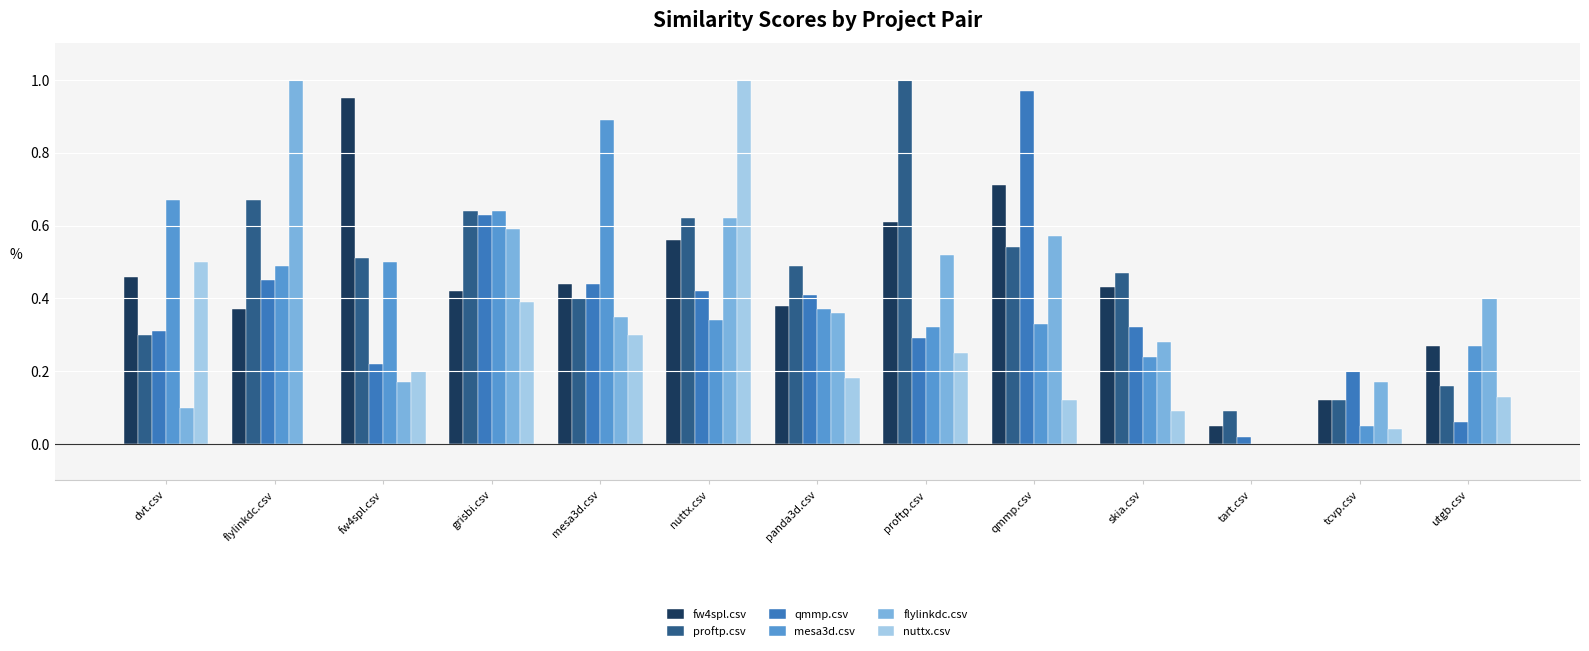

What is the sum of all nuttx.csv values?

3.2